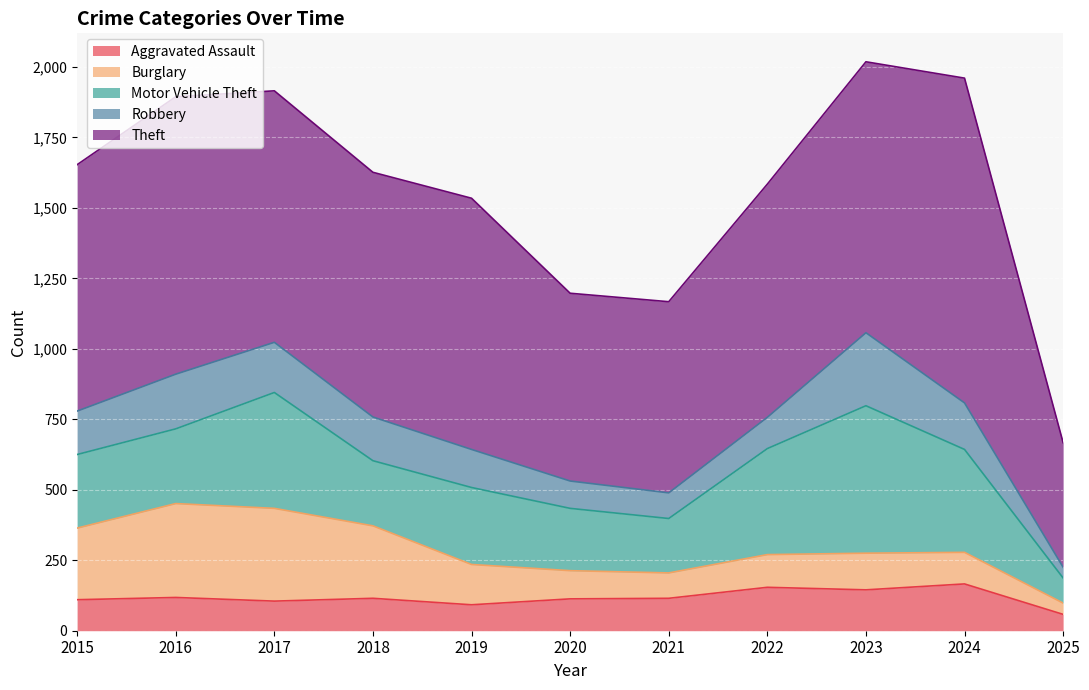

How many intersections are there between Burglary and Robbery?

4